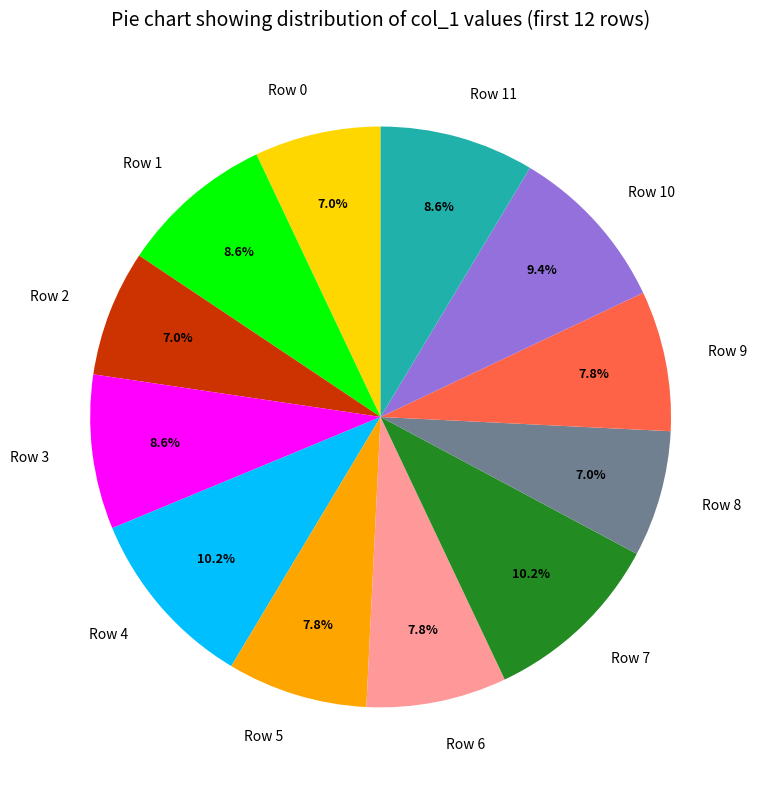

What percentage is NOT represented by Row 6?

92.2%